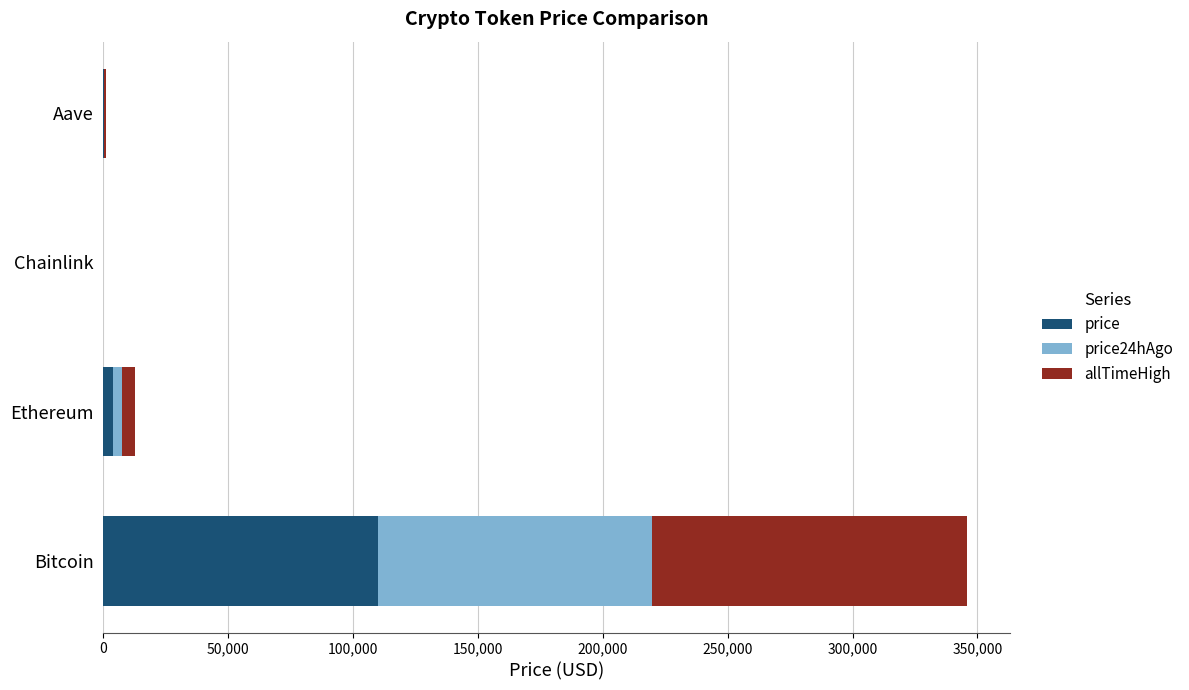

What is the maximum value for price?

109847.0